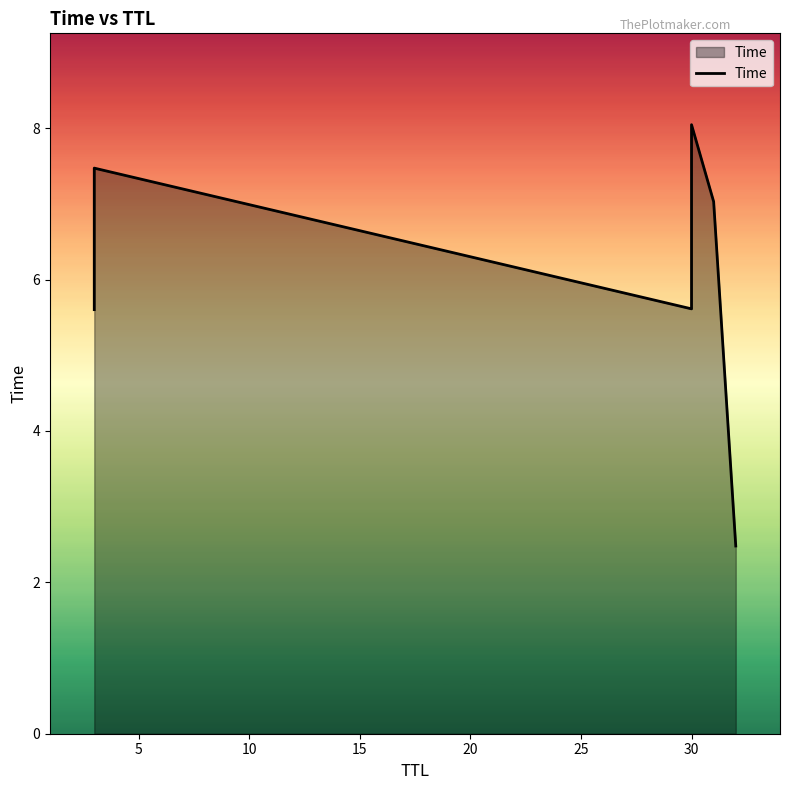

How many lines are shown in the chart?

1